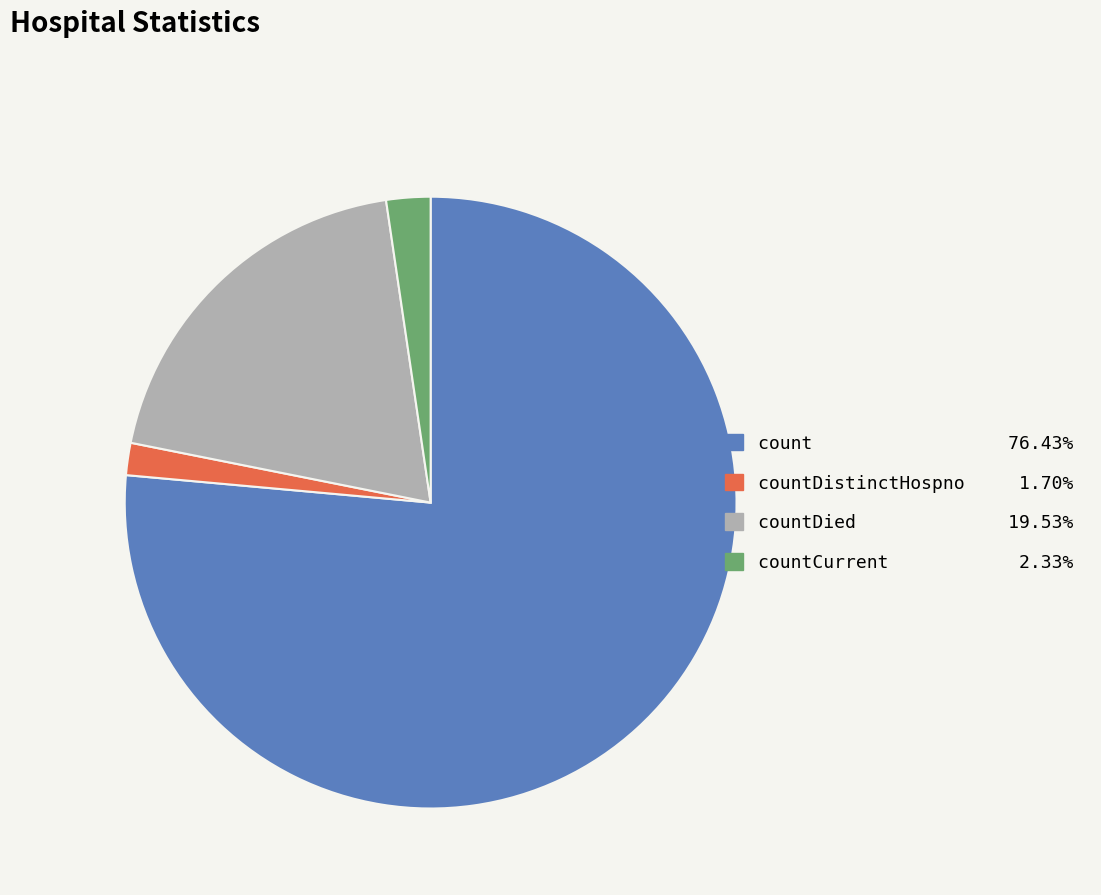

Does any single category account for the majority?

Yes